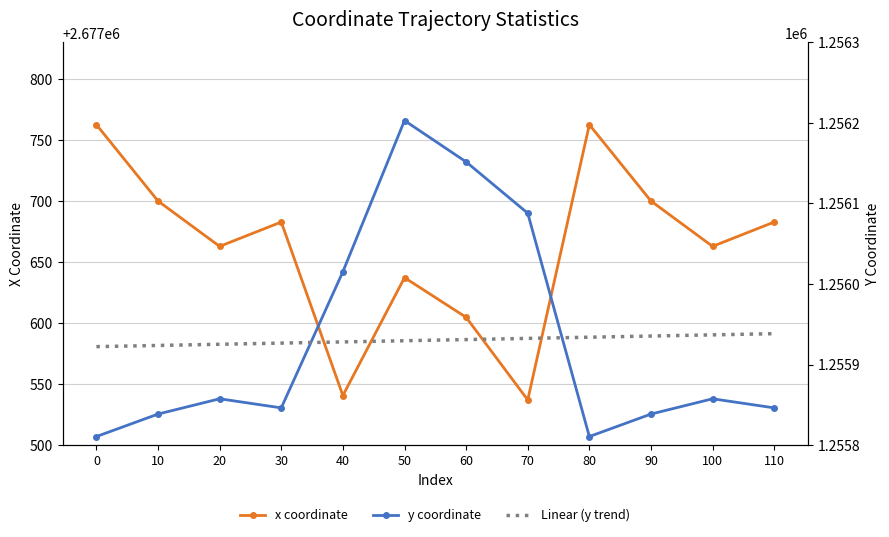

At which category is the sum across all series the highest?

50